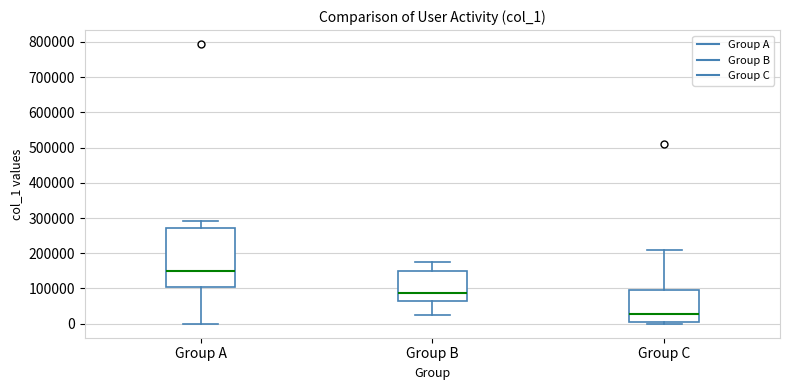

Where does the median line of the box for Group C sit on the y-axis? The values are not printed on the chart, so give them approximately, as read against the axis.

30000